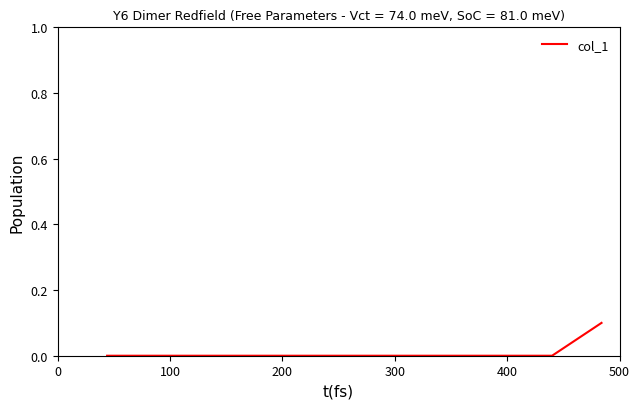

Does the chart have visible grid lines?

No